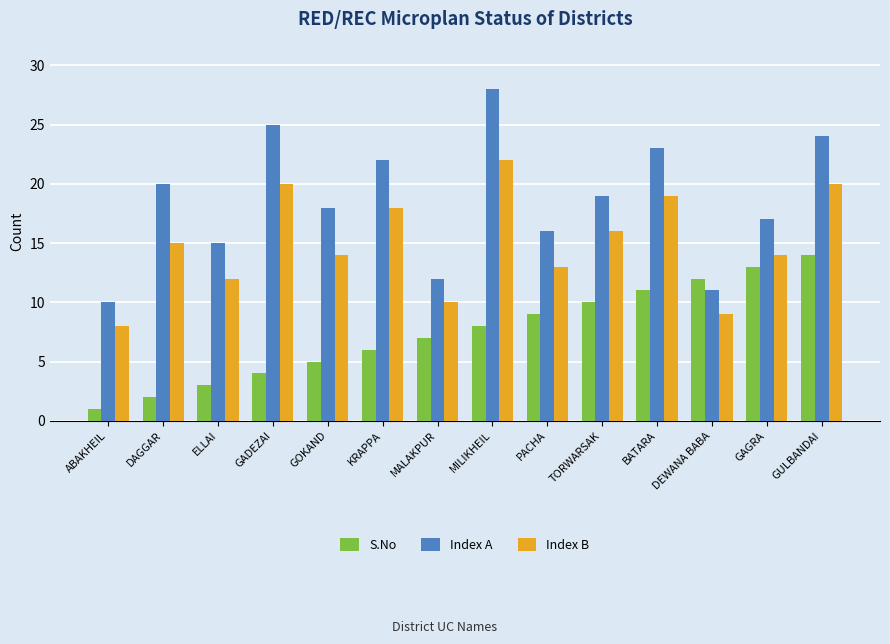

Rank the series by their maximum value, from highest to lowest.

Index A, Index B, S.No